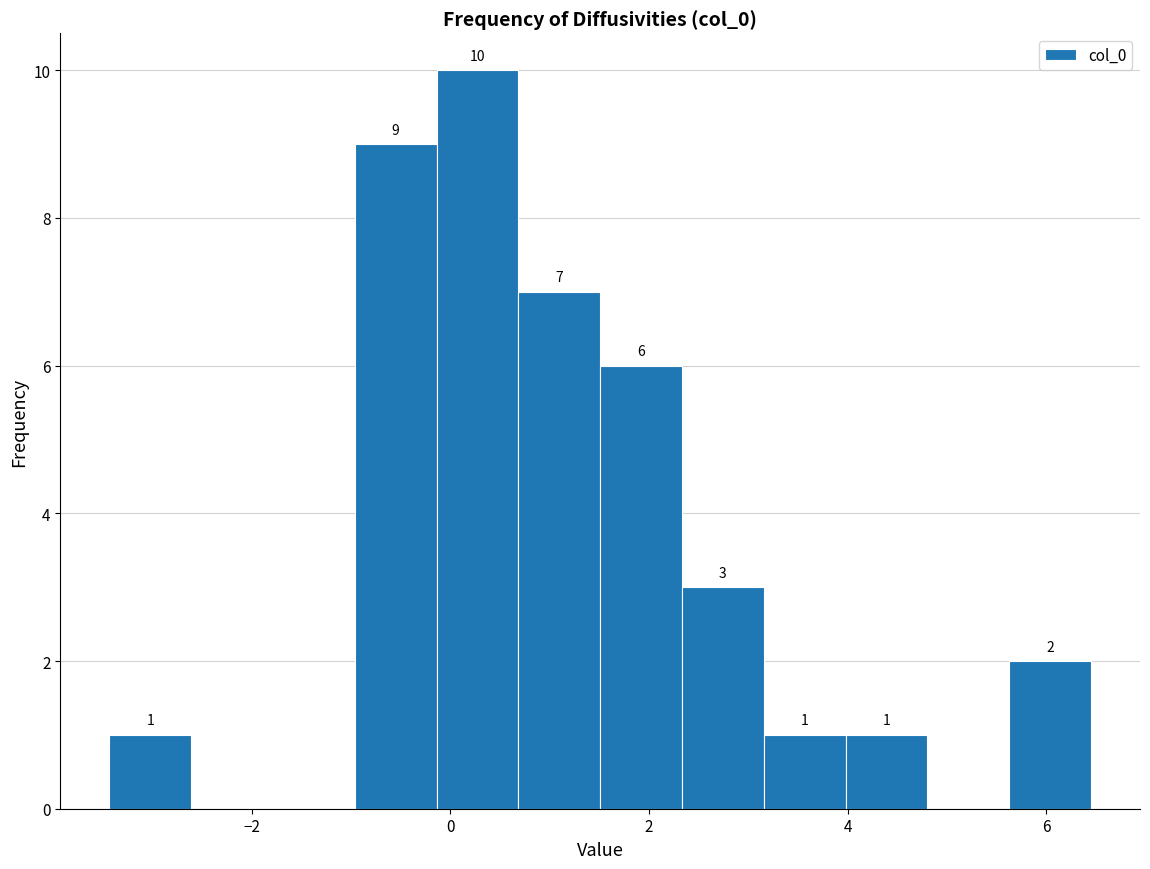

Which range on the x-axis has the tallest bar?

-0.2 to 0.6